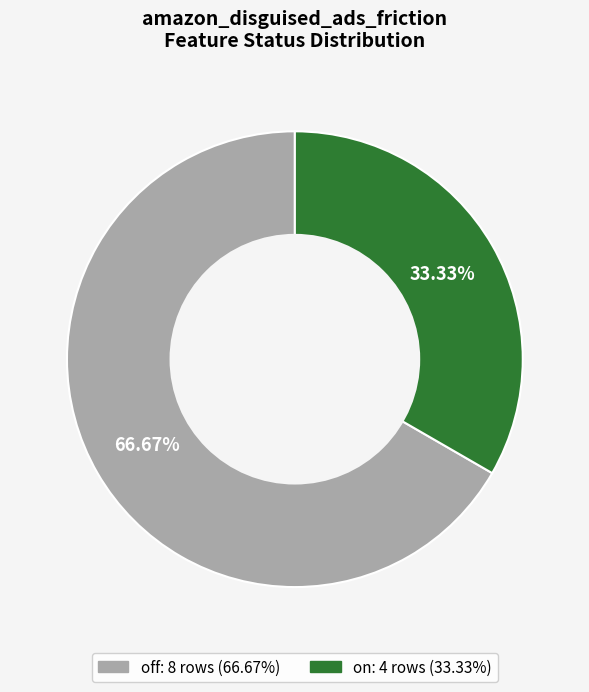

To the nearest percent, what percentage of the pie is off?

67%